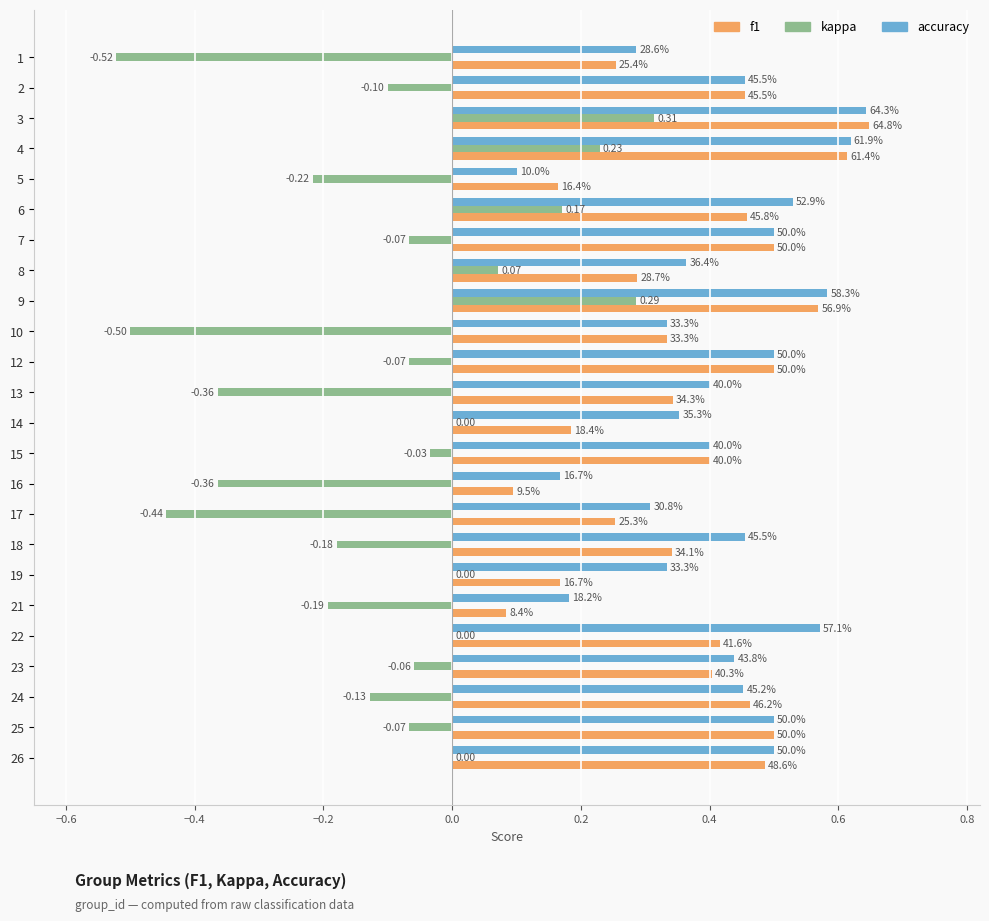

What are all the series names shown in the legend?

f1, kappa, accuracy